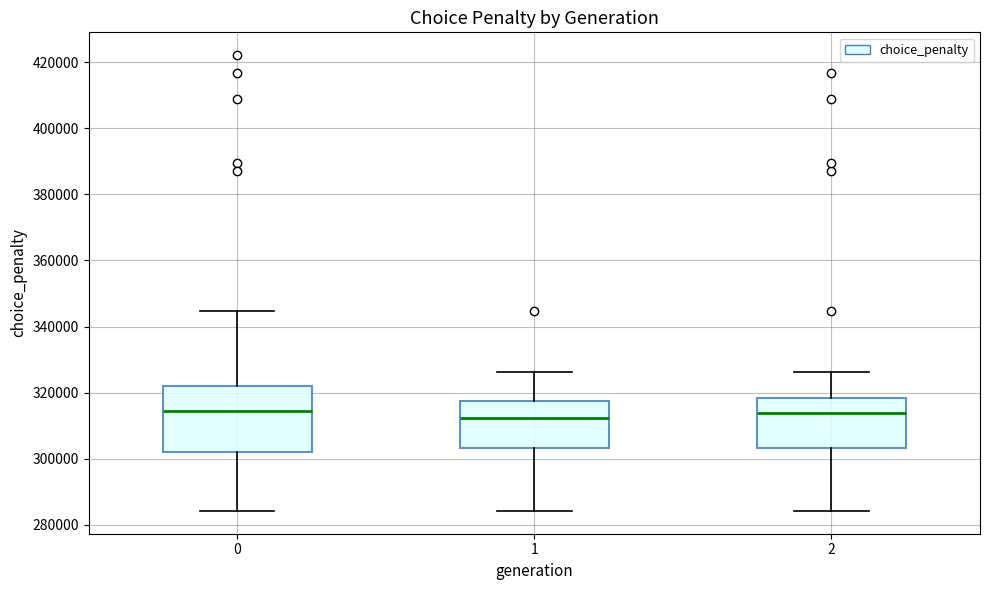

Which box is the tallest, from its lower edge to its upper edge?

0